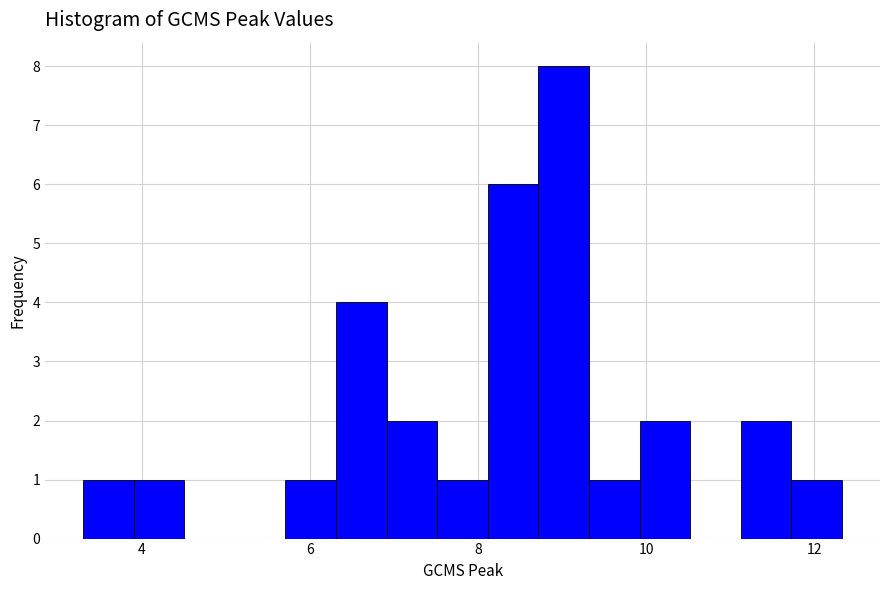

Read against the x-axis, roughly where is the centre of the tallest bar?

9.0